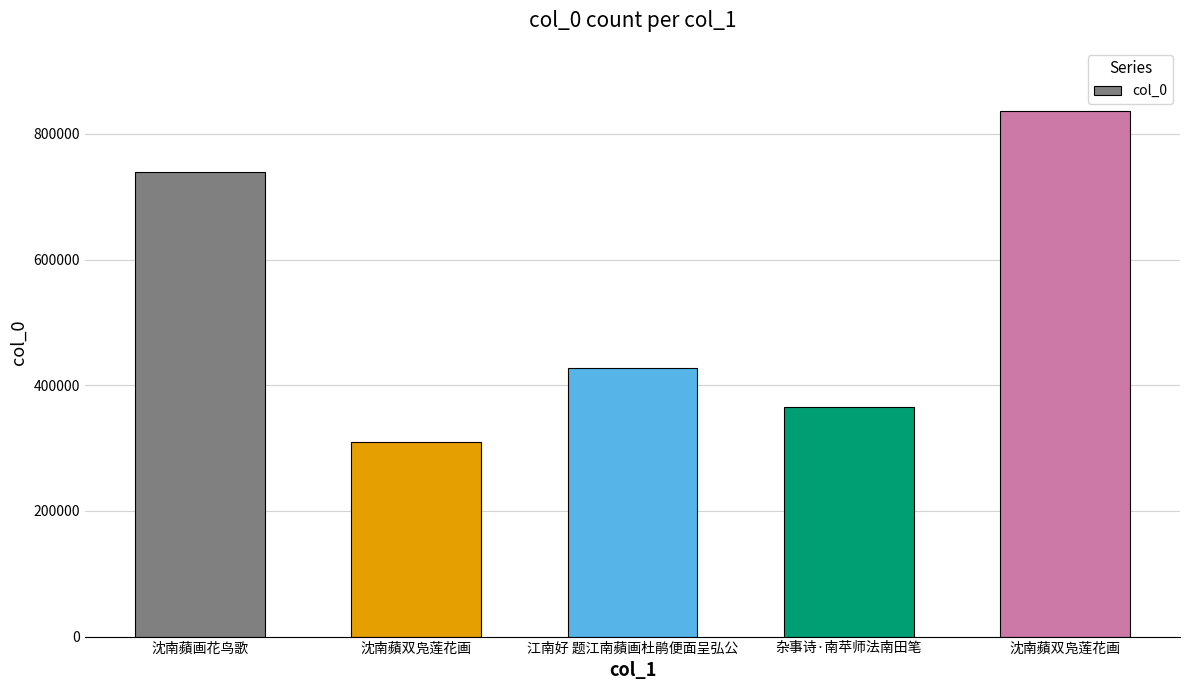

Reading right to left, extract all data points from this chart.

沈南蘋双凫莲花画=836711	杂事诗·南苹师法南田笔=365475	江南好 题江南蘋画杜鹃便面呈弘公=427835	沈南蘋双凫莲花画=310214	沈南蘋画花鸟歌=738776